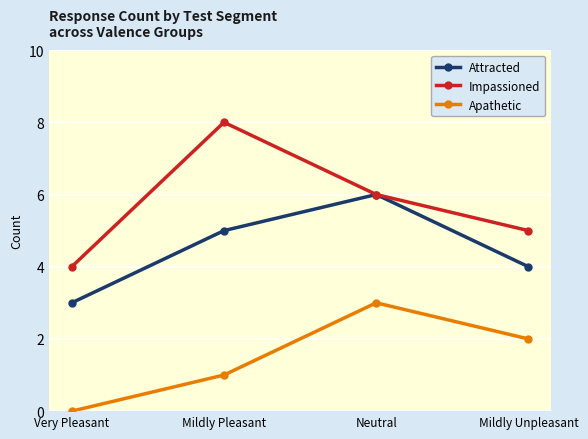

Rank the series by their maximum value, from highest to lowest.

Impassioned, Attracted, Apathetic